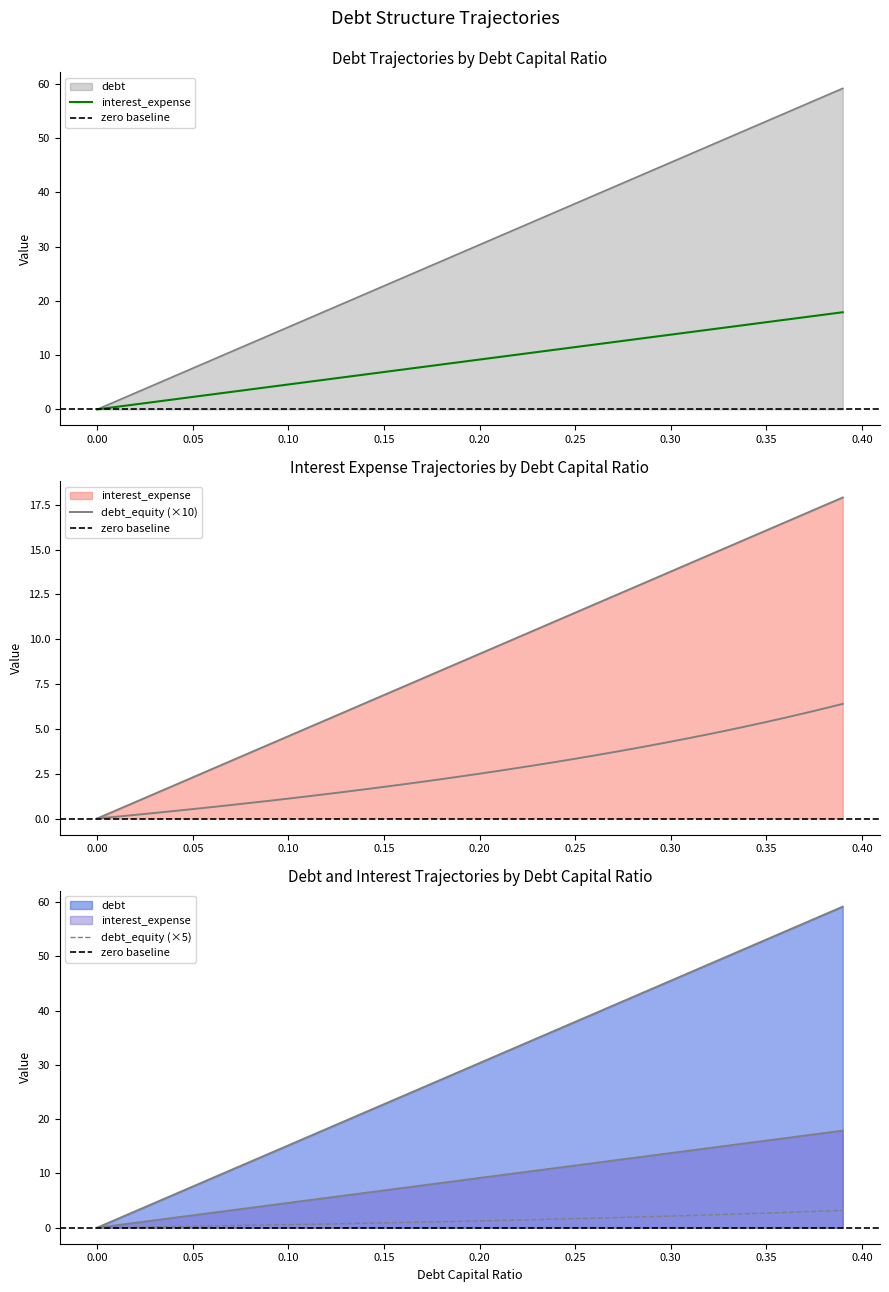

What is the average value of the debt_capital series?

29.6